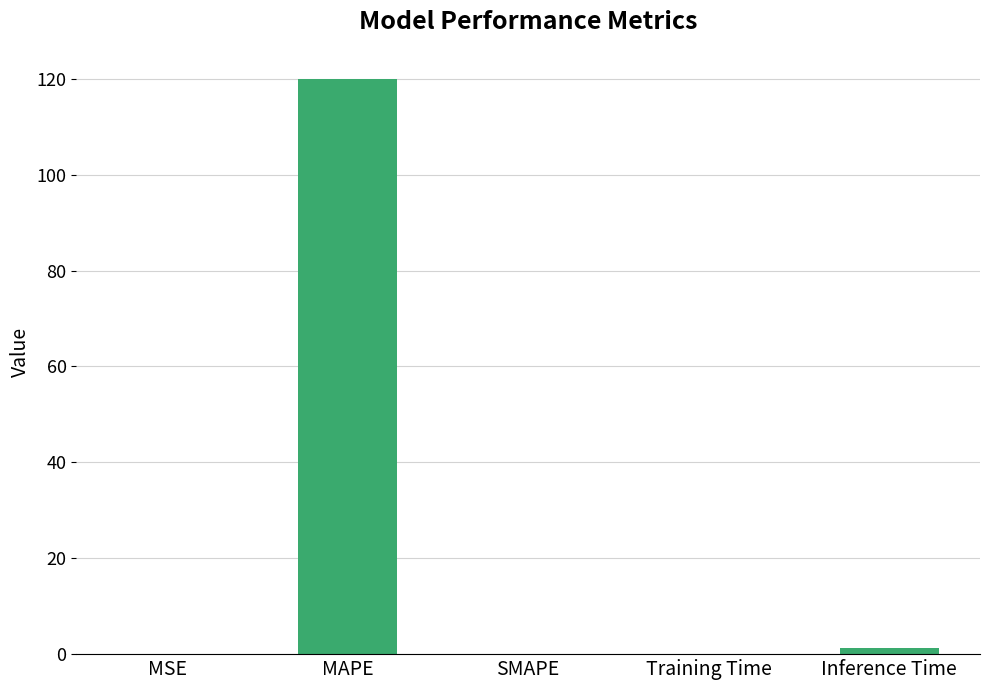

What is the average value?

24.3